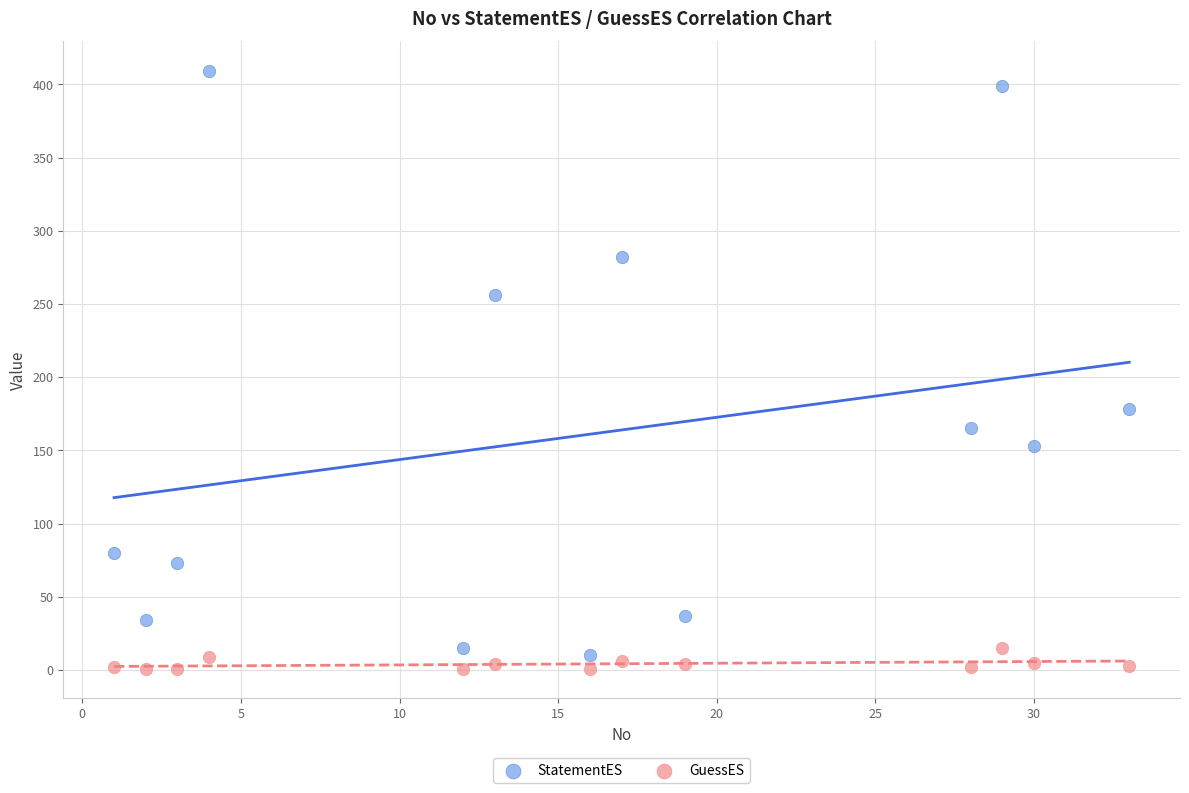

Across all data points, what is the range of Y values (max minus min)?

408